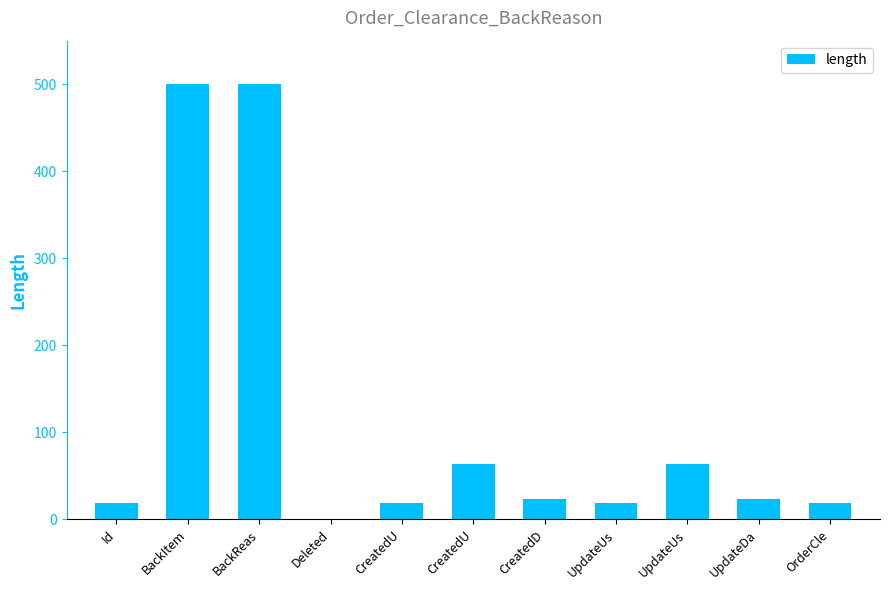

Reading left to right, extract all data points from this chart.

Id=19	BackItem=500	BackReas=500	Deleted=1	CreatedU=19	CreatedU=64	CreatedD=23	UpdateUs=19	UpdateUs=64	UpdateDa=23	OrderCle=19